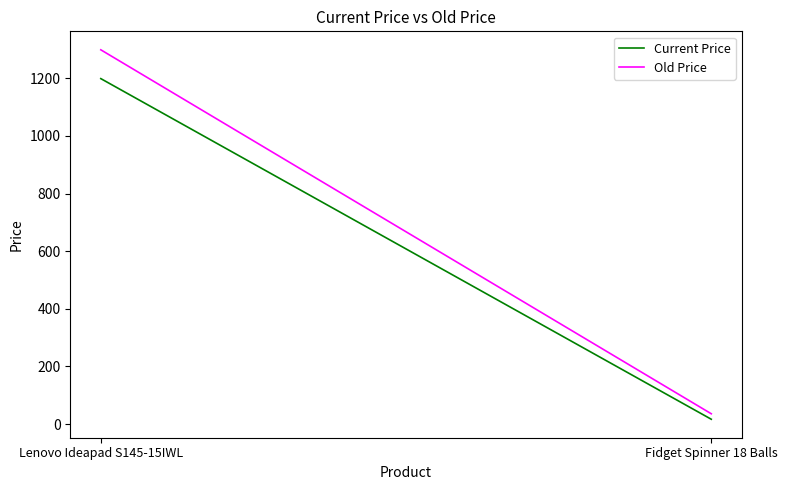

Between Lenovo Ideapad S145-15IWL and Fidget Spinner 18 Balls, which series saw the biggest shift?

Old Price